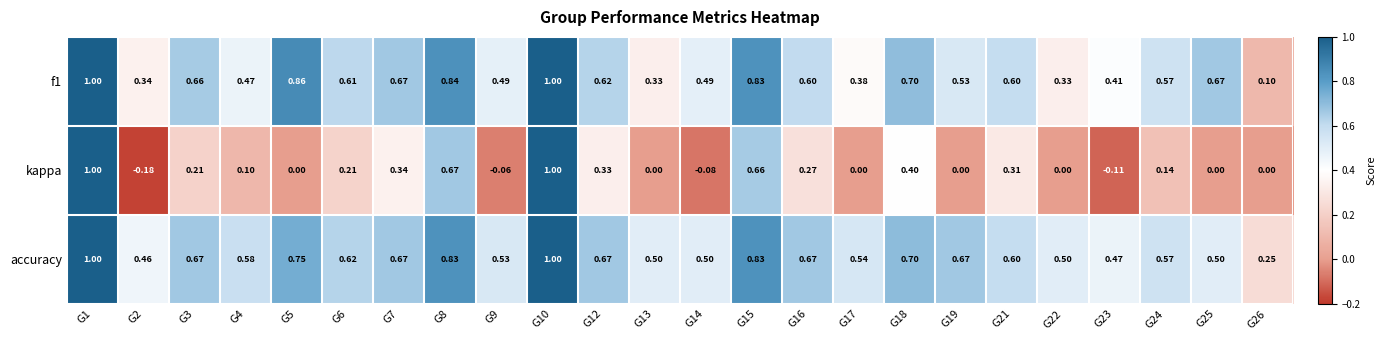

Which series changed the most between G18 and G25?

kappa